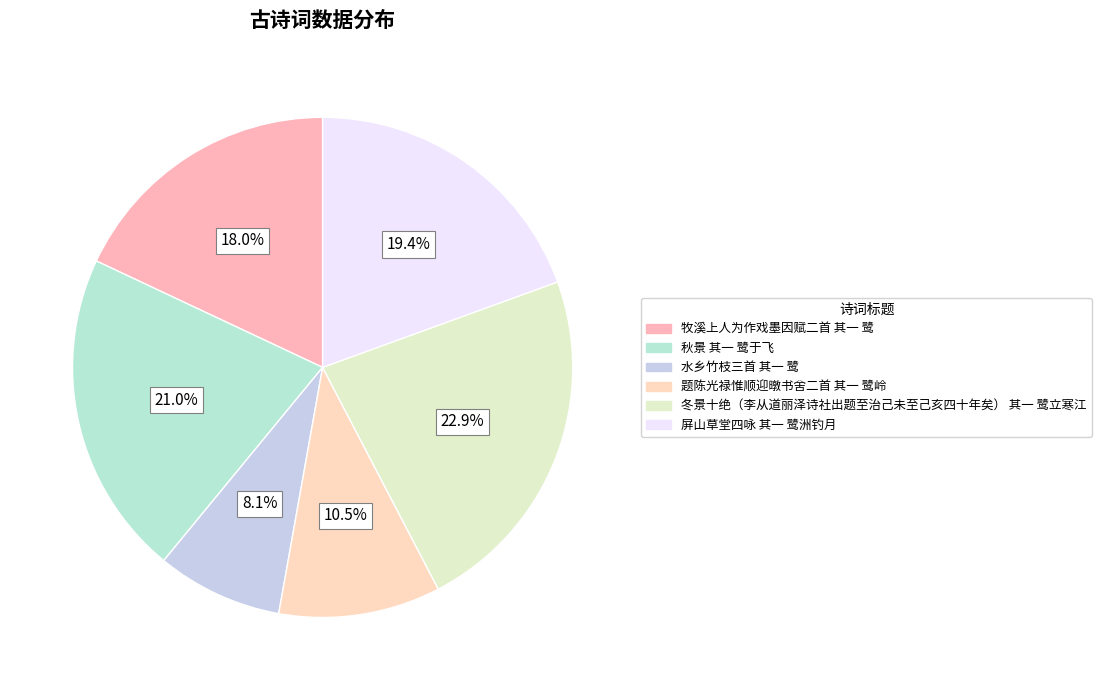

True or false: 屏山草堂四咏 其一 鹭洲钓月 accounts for 19% of the total.

True